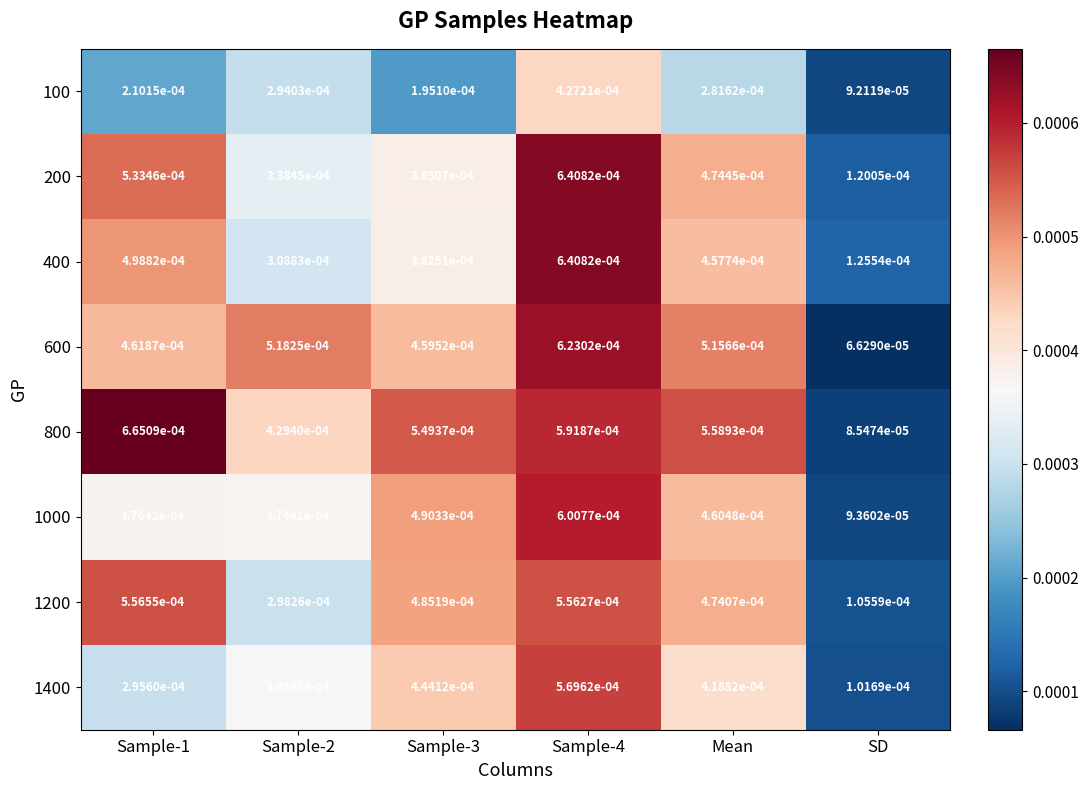

At which label does 200 reach its minimum?

SD